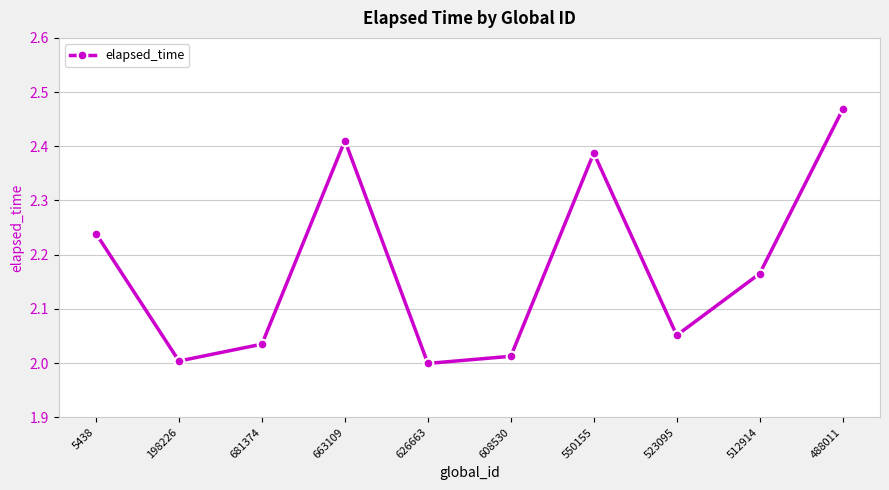

True or false: the data shows 3.3 at 626663.

False